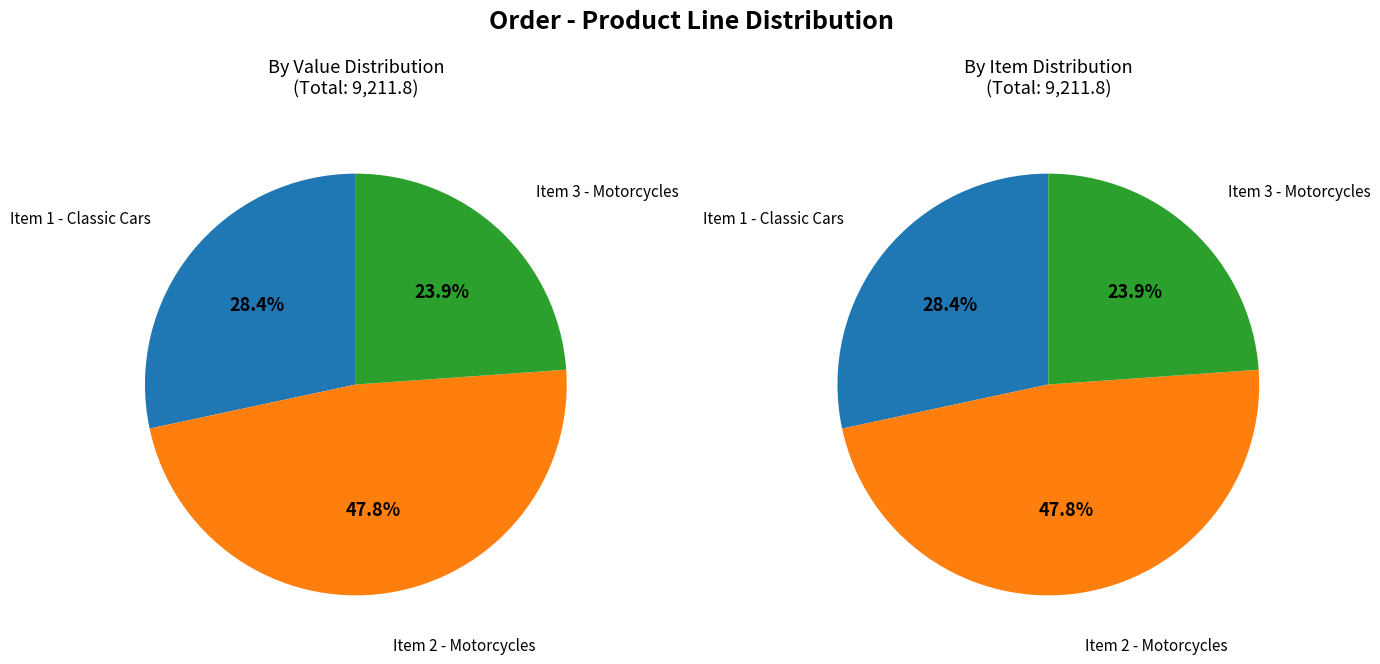

How many slices are in this pie chart?

3